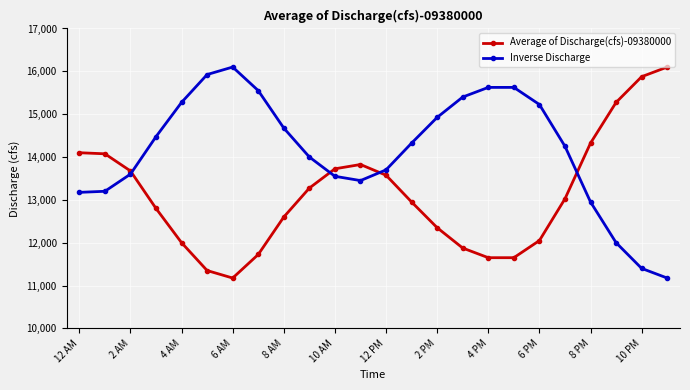

What are all the series names shown in the legend?

Average of Discharge(cfs)-09380000, Inverse Discharge